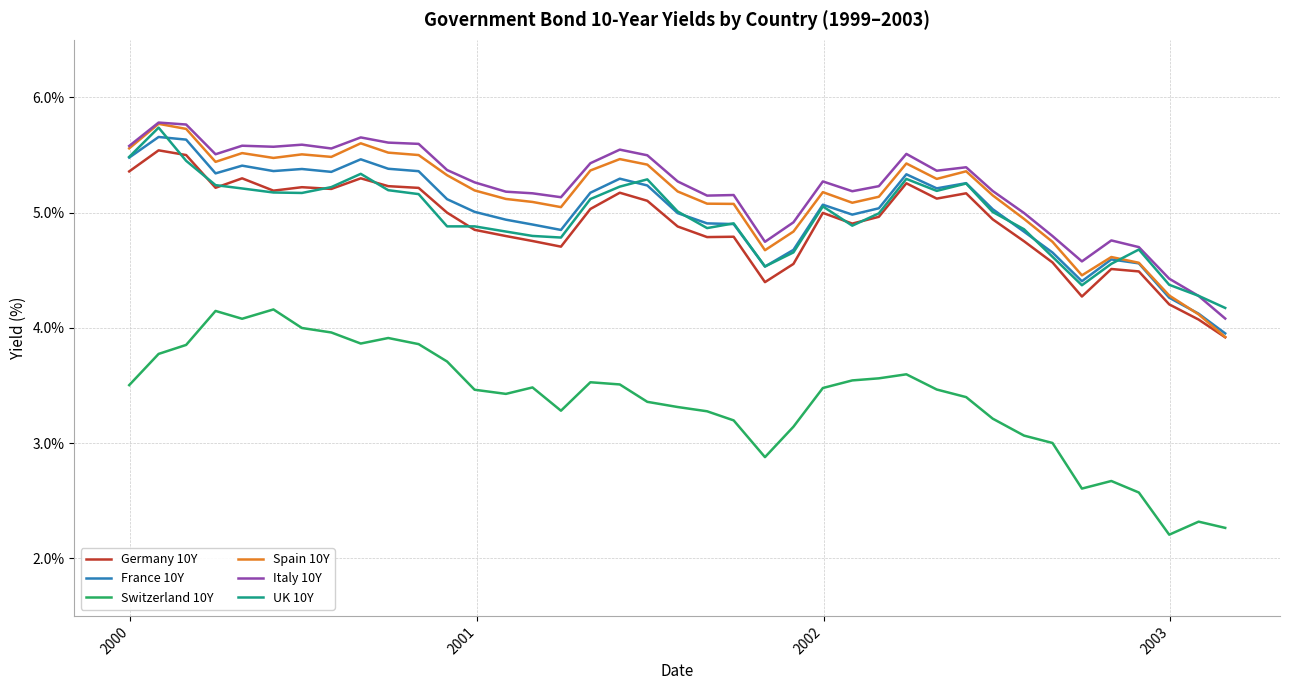

What is the minimum value shown in the chart?

2.2